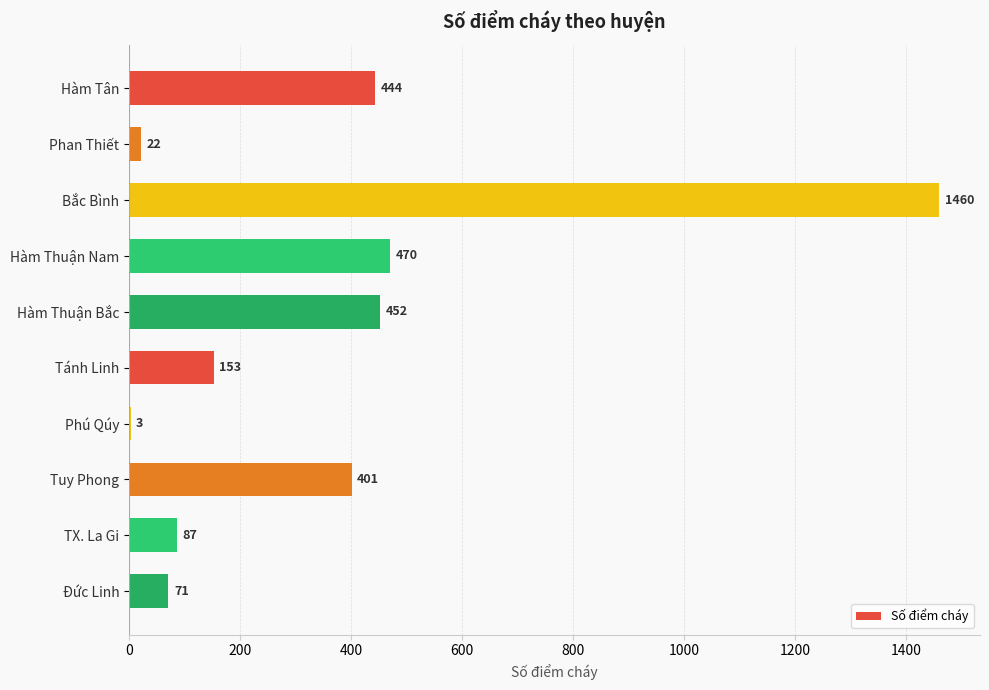

Reading top to bottom, what are all the values shown in this chart?

Hàm Tân=444	Phan Thiết=22	Bắc Bình=1460	Hàm Thuận Nam=470	Hàm Thuận Bắc=452	Tánh Linh=153	Phú Qúy=3	Tuy Phong=401	TX. La Gi=87	Đức Linh=71